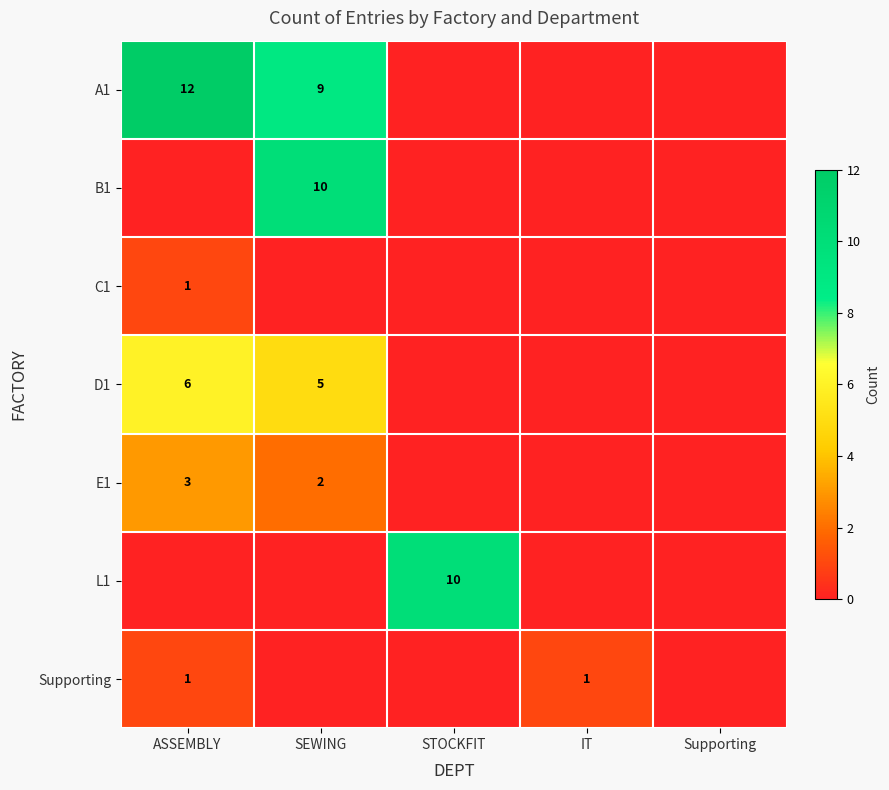

What is the total value across all series at SEWING?

26